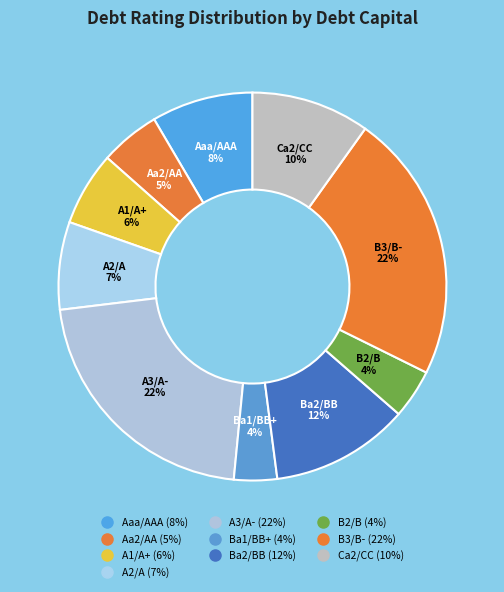

What is the smallest slice in the pie chart?

Ba1/BB+